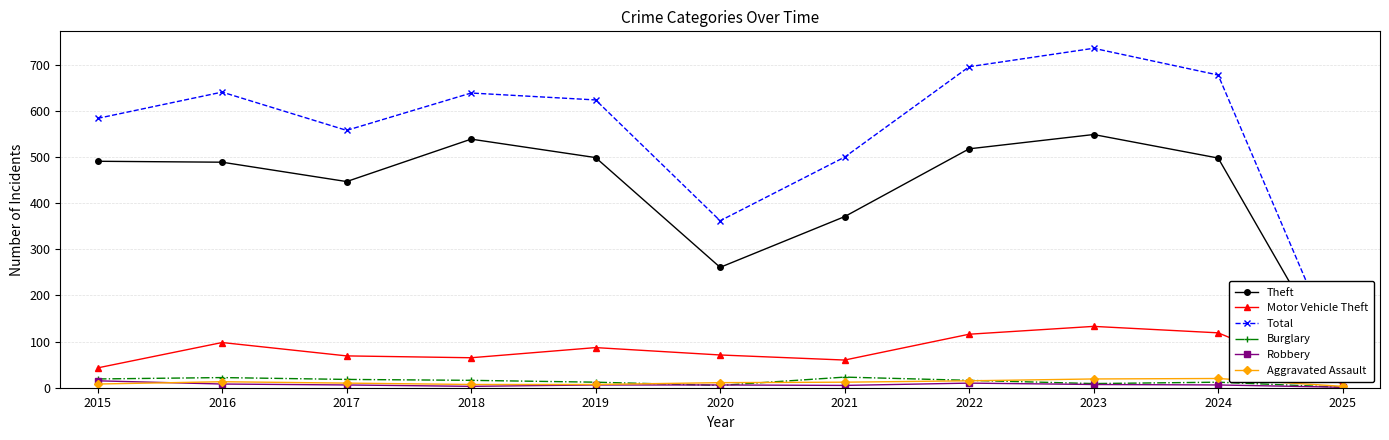

How many data points in Aggravated Assault are less than 11?

5